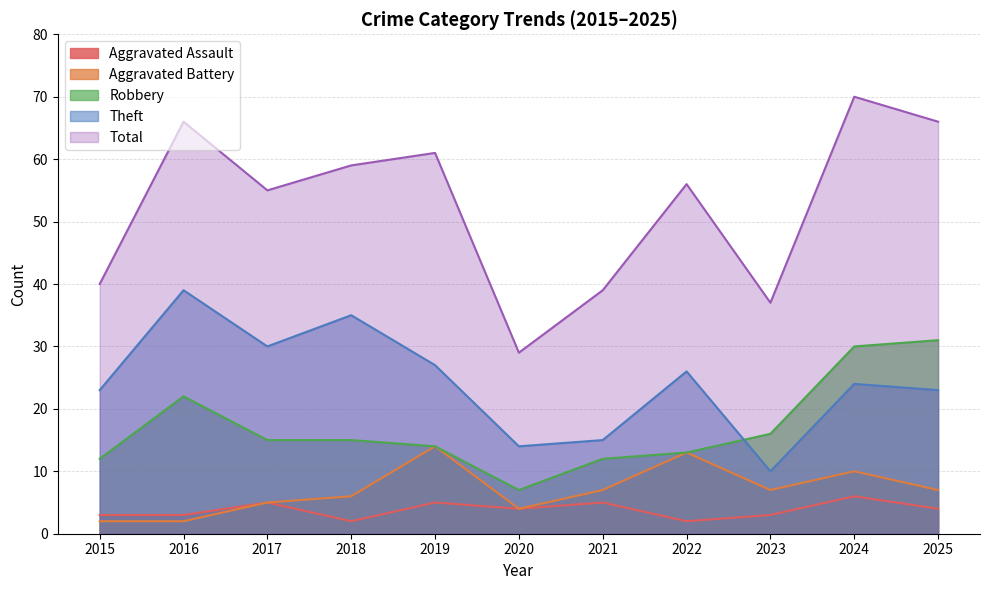

What value does the Aggravated Battery series have at 2018?

6